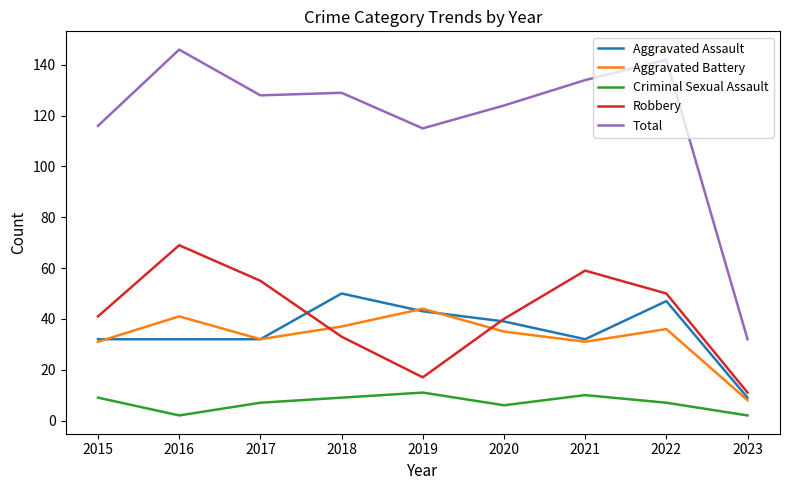

The Aggravated Battery series shows 20 at 2016. True or false?

False